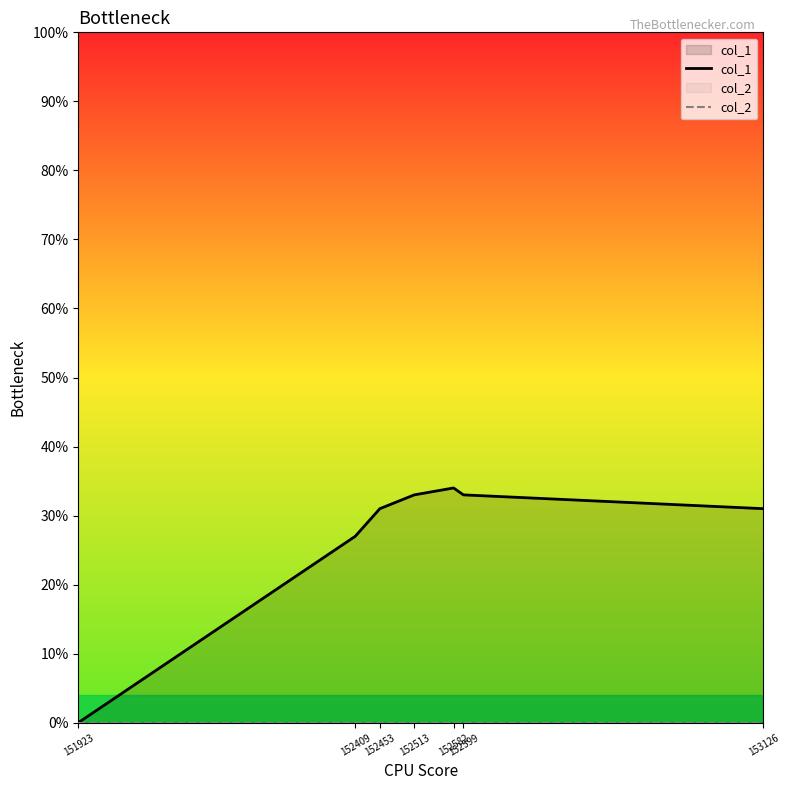

Read the col_1 value at 153126, to the nearest 5.

30